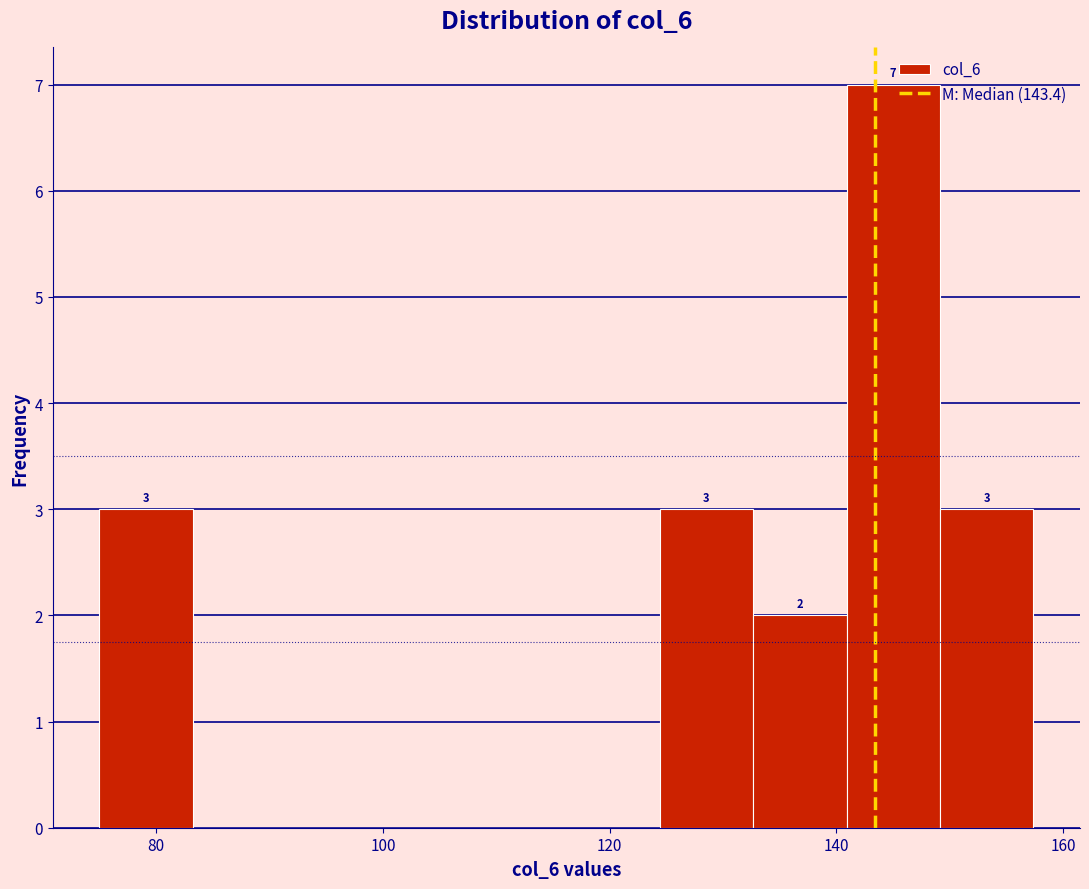

Which range on the x-axis has the tallest bar?

140 to 150